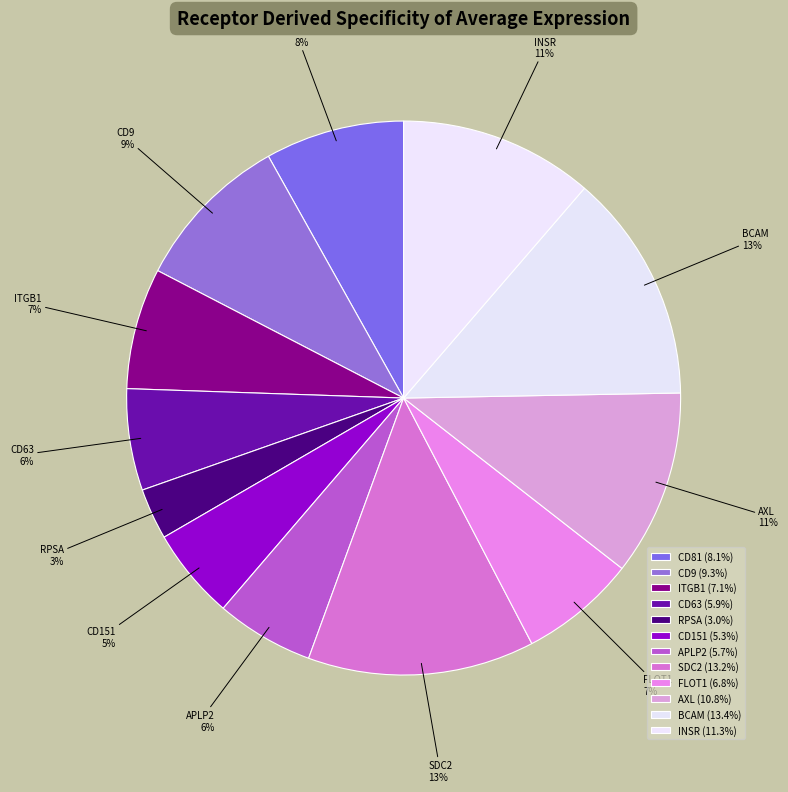

Which slice is the smallest?

RPSA